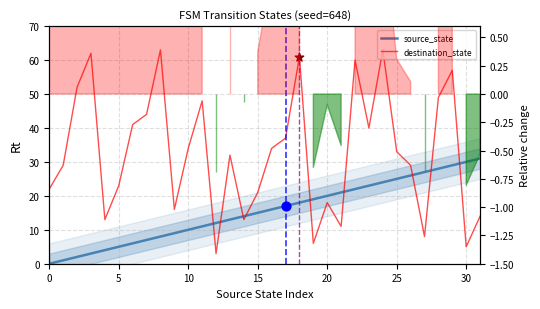

At how many categories does at least one series exceed 60?

4